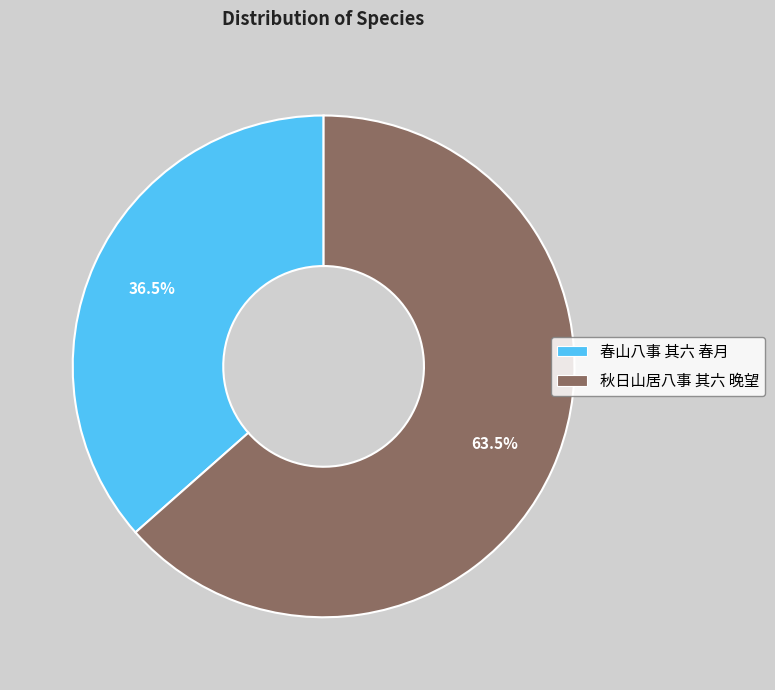

What is the largest slice in the pie chart?

秋日山居八事 其六 晚望